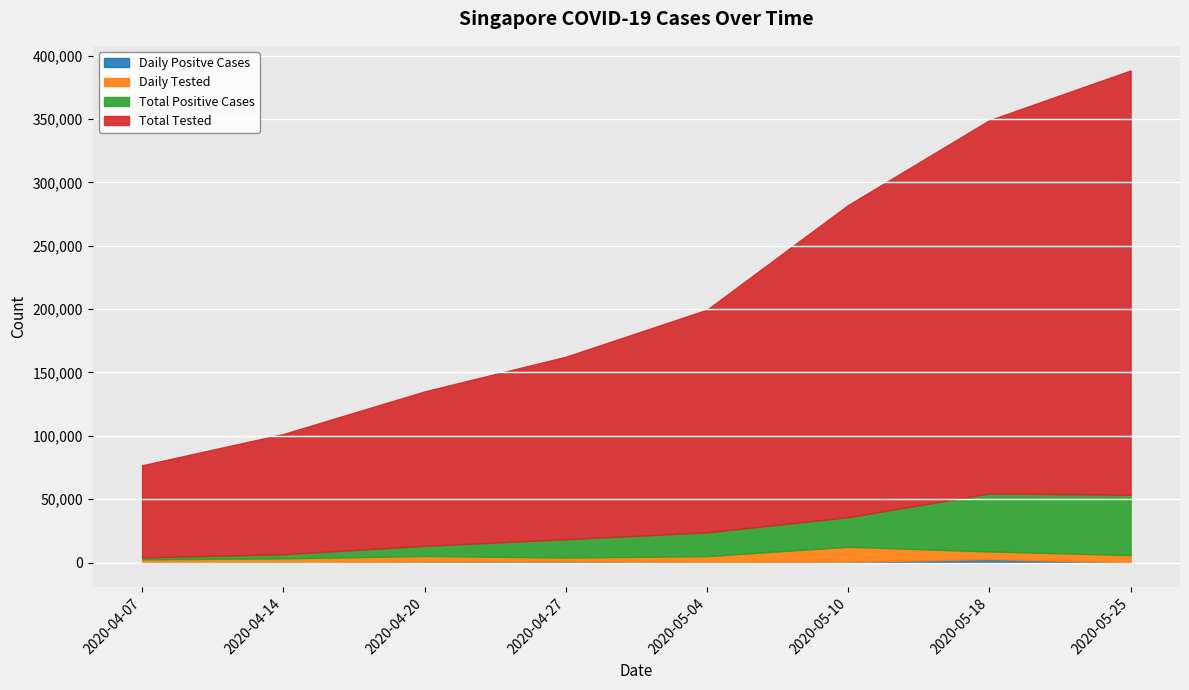

What is the value of the Daily Positve Cases point at the 5th from the left?

622